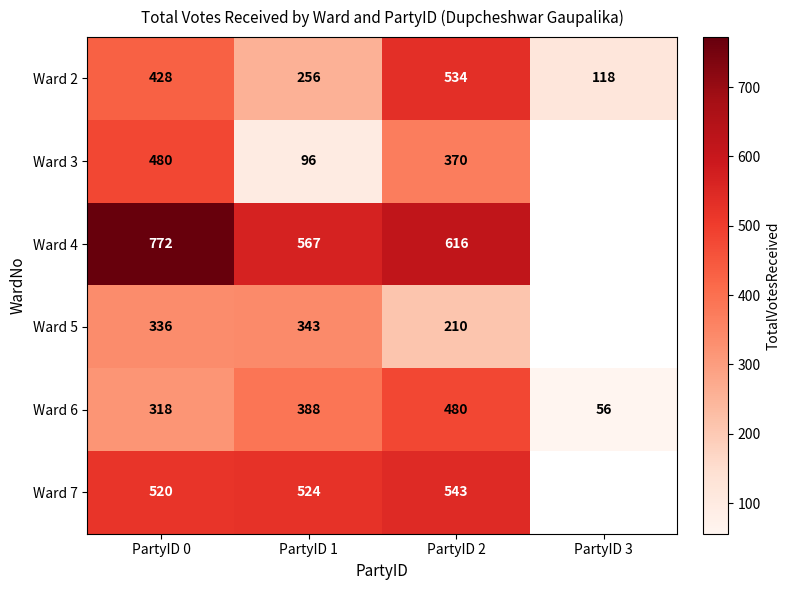

At PartyID 2, list the series in order from largest to smallest.

Ward 4, Ward 7, Ward 2, Ward 6, Ward 3, Ward 5